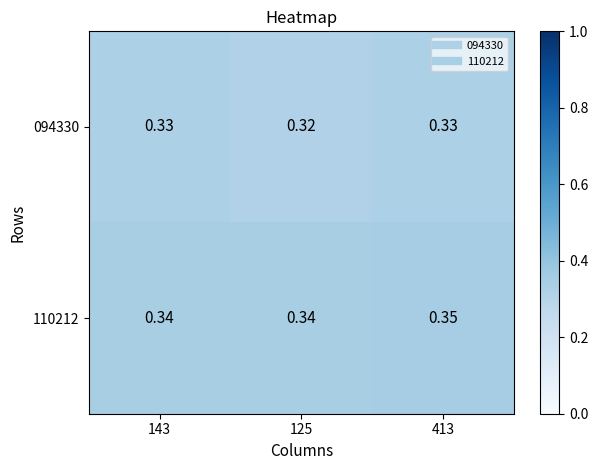

Is the value of 094330 at 143 greater than the value of 110212 at 125?

No